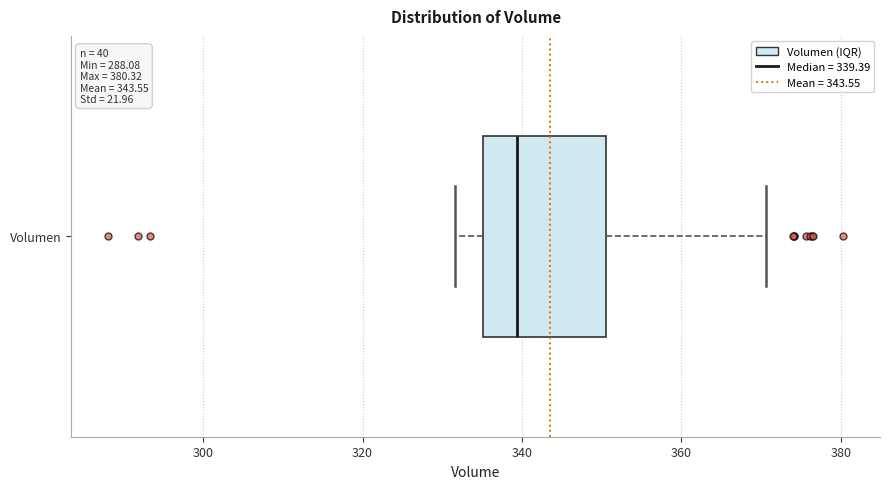

Read this box plot against the x-axis: the position of the median line, the range covered by the box, and the ends of both whiskers. The values are not printed on the chart, so give them approximately, as read against the axis.

median 340, box 336 to 350, whiskers 332 to 370